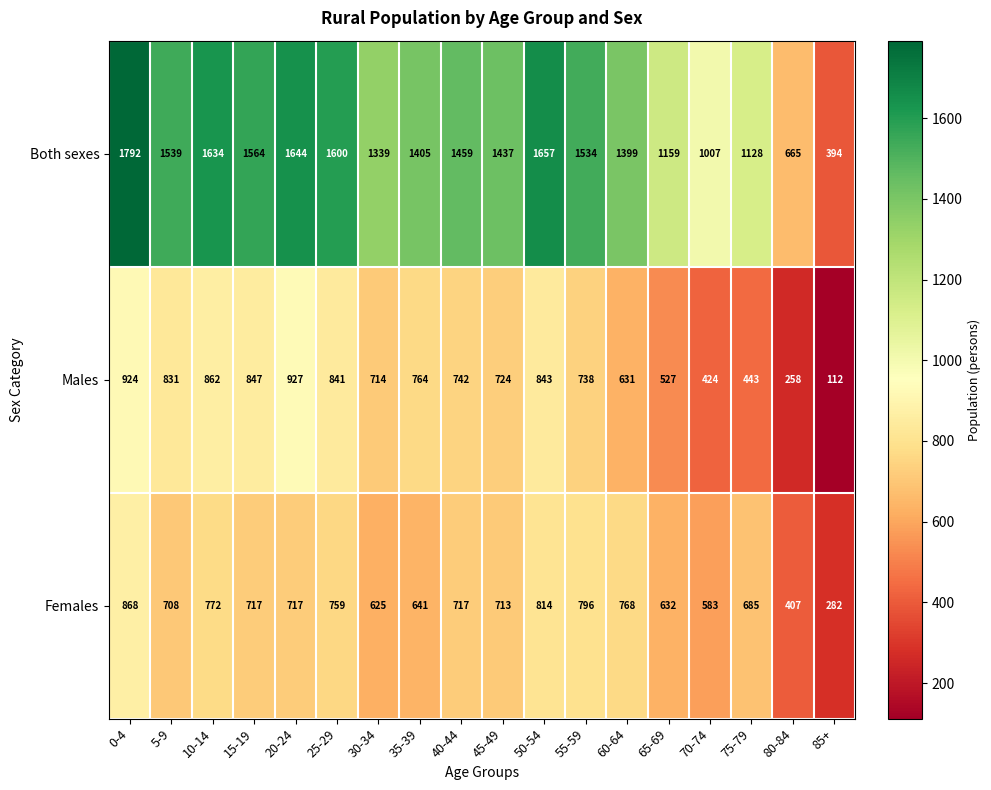

What is the sum of the Both sexes values at 5-9 and 20-24?

3183